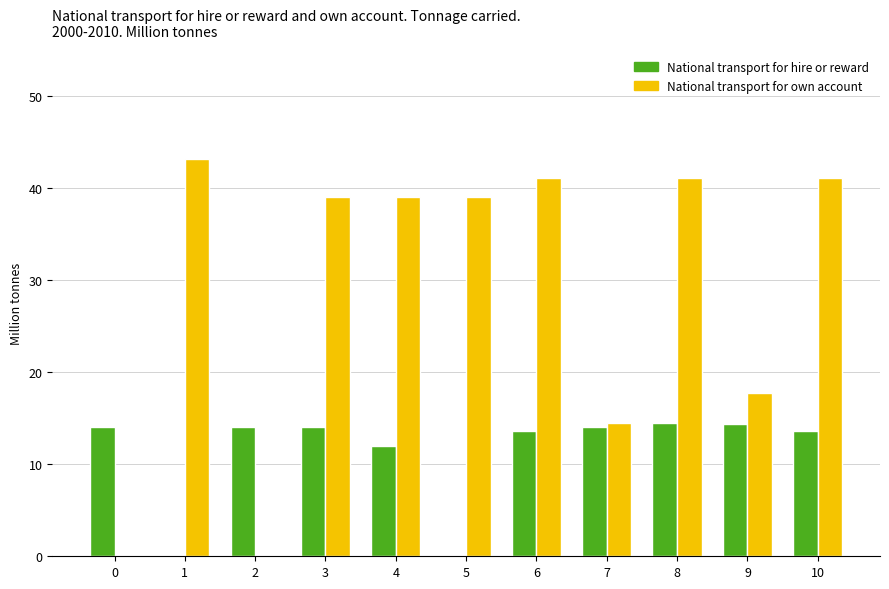

Which series has the largest total across all categories?

National transport for own account